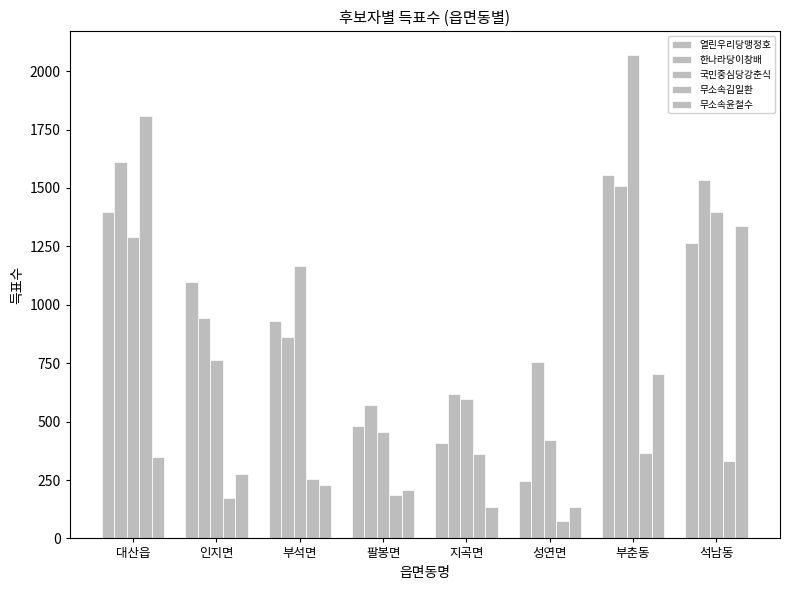

How many categories are shown in the chart?

8